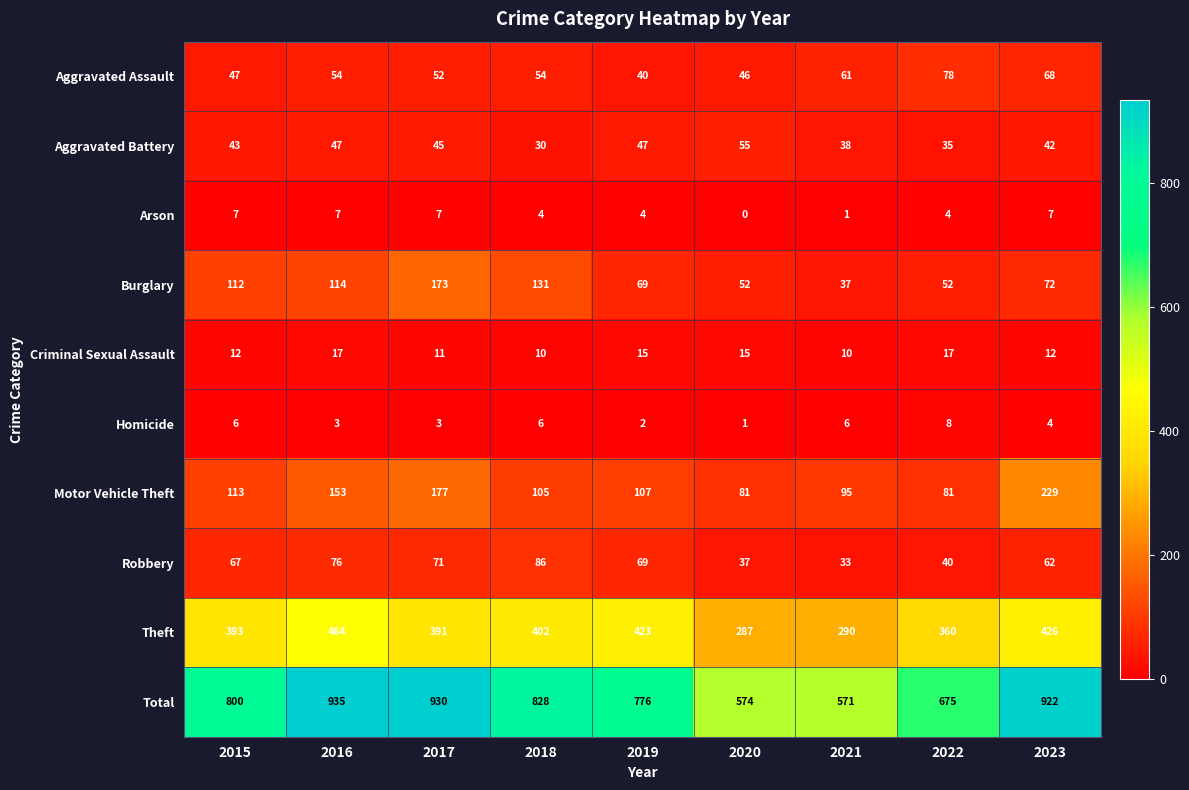

What is the total value across all series at 2016?

1870